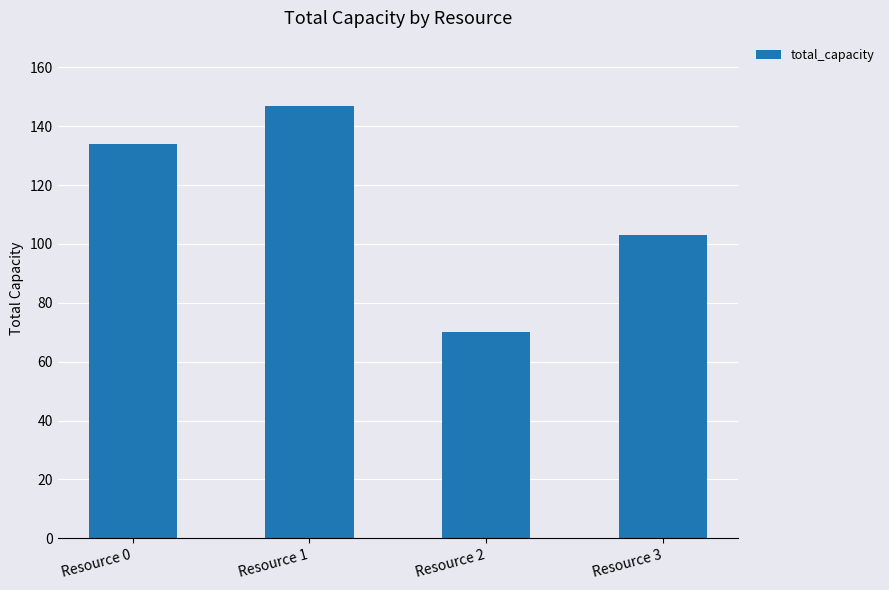

The chart shows a value of 147 at Resource 1. True or false?

True